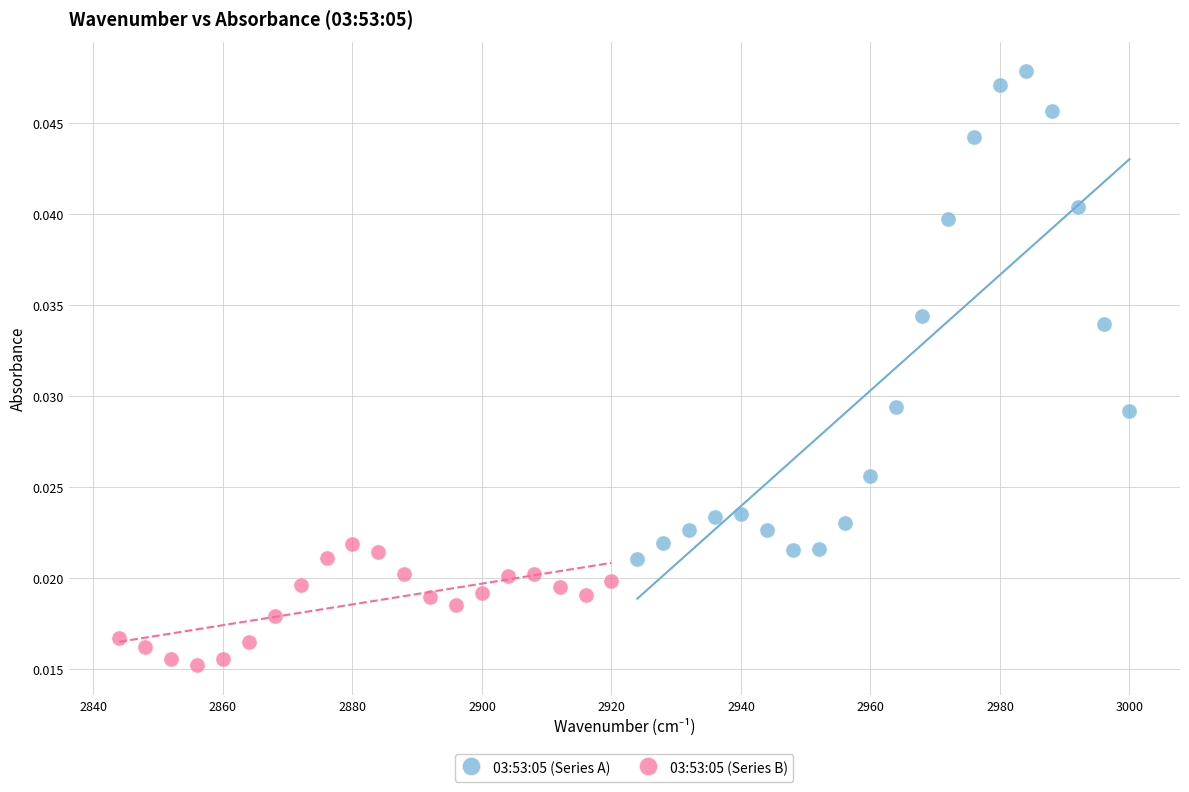

Which series contains the lowest Y value?

03:53:05 (Series B)